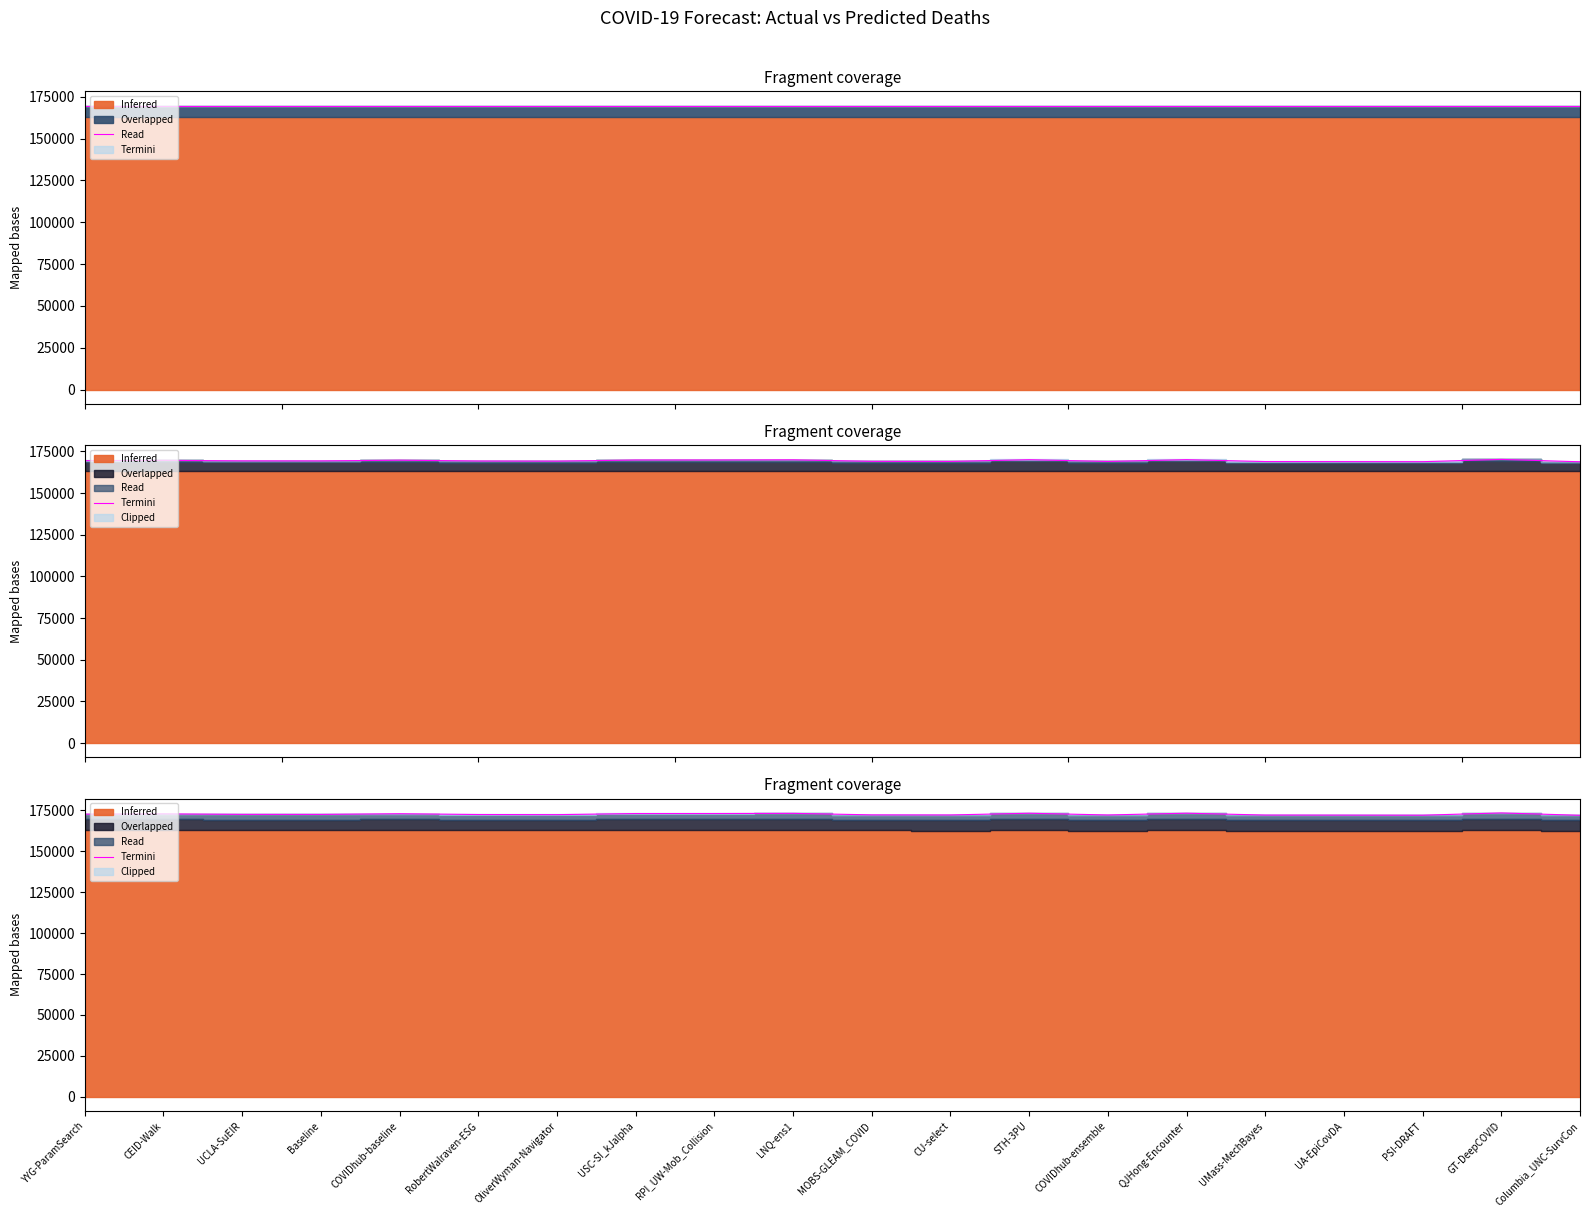

Between LNQ-ens1 and RobertWalraven-ESG, which is larger?

LNQ-ens1